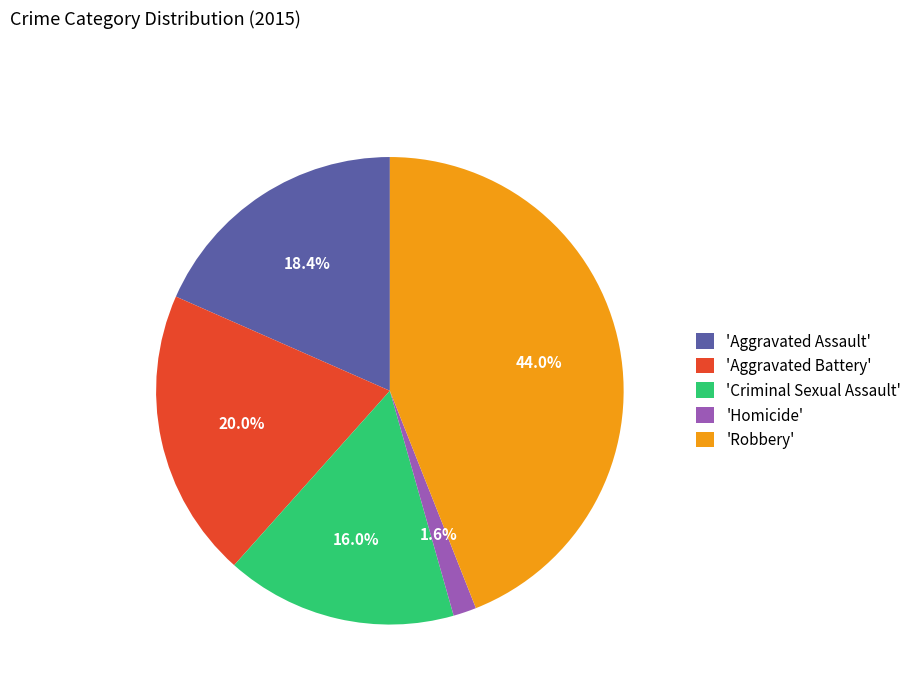

Rank the categories by value from lowest to highest.

'Homicide', 'Criminal Sexual Assault', 'Aggravated Assault', 'Aggravated Battery', 'Robbery'